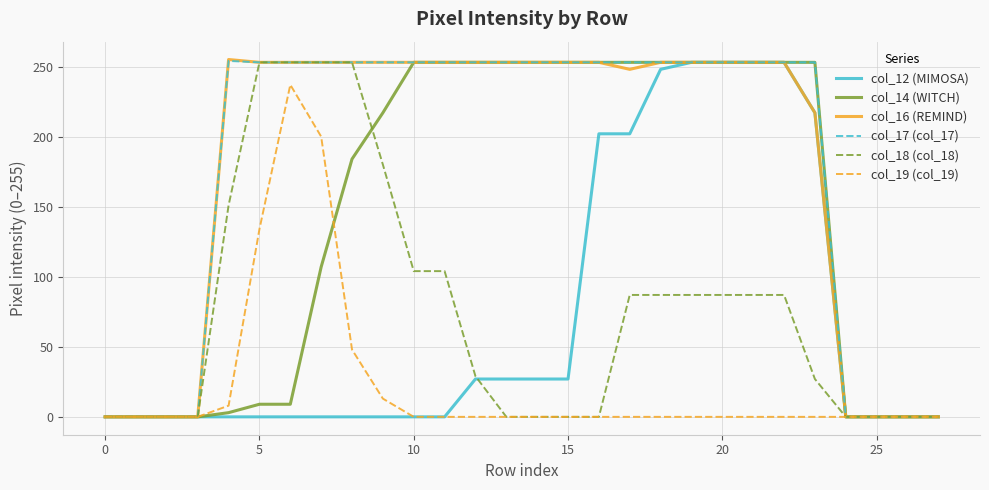

What is the greatest value displayed?

255